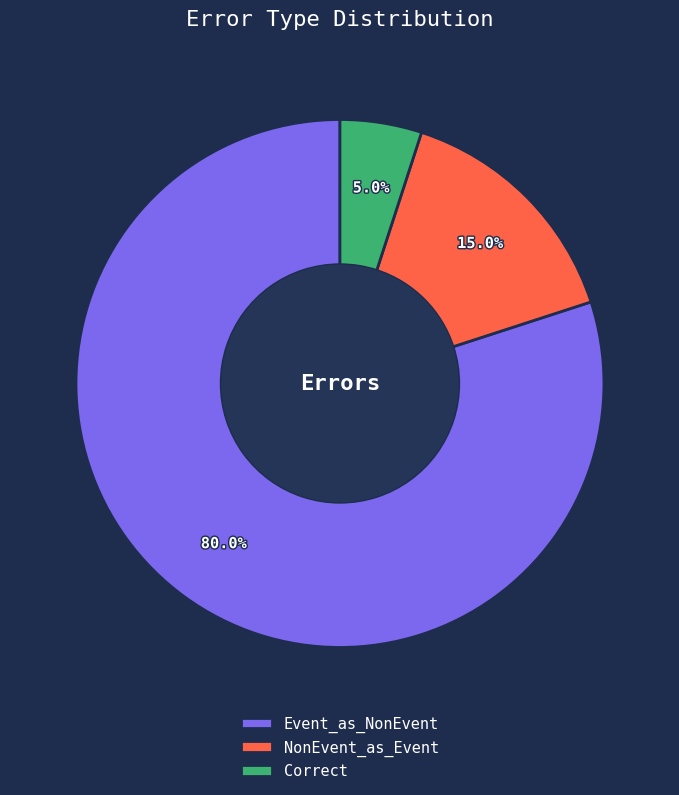

What is the majority slice?

Event_as_NonEvent